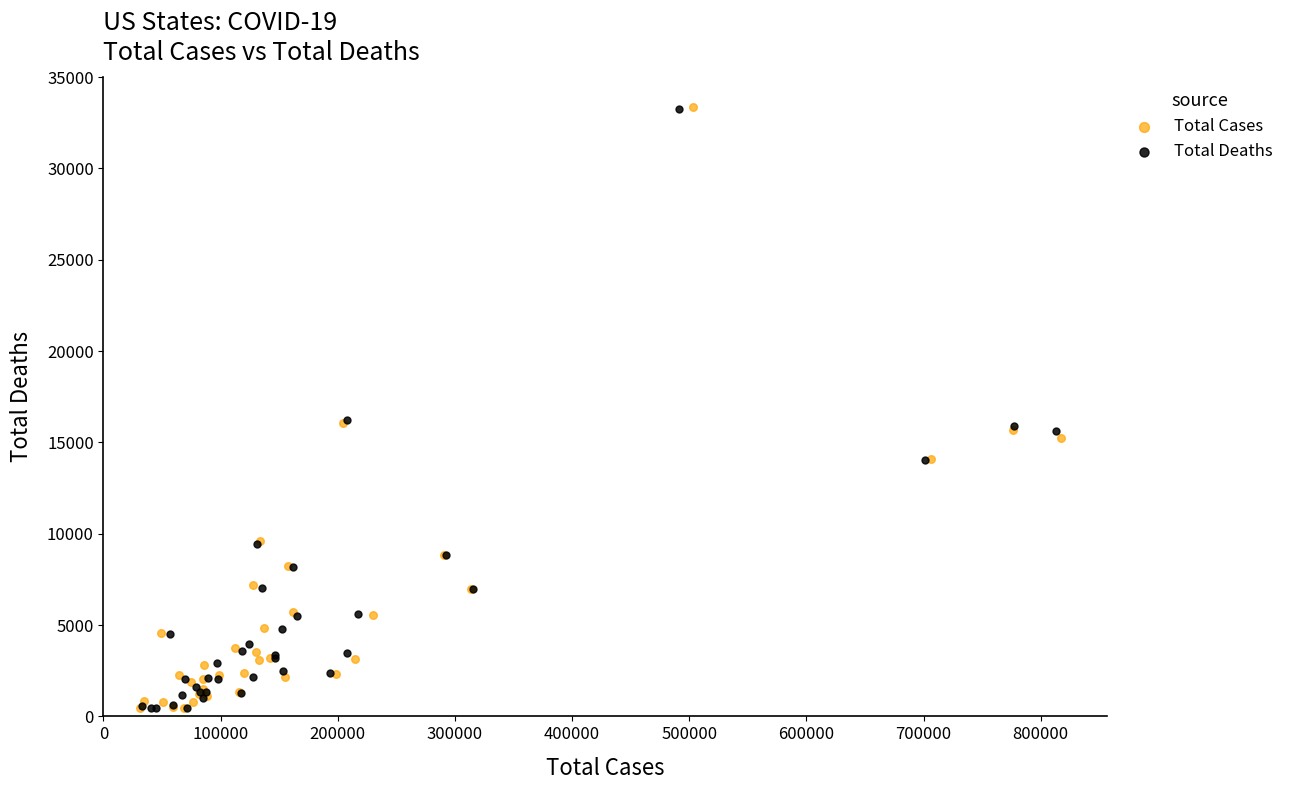

Which series has the widest spread of Y values?

Total Cases